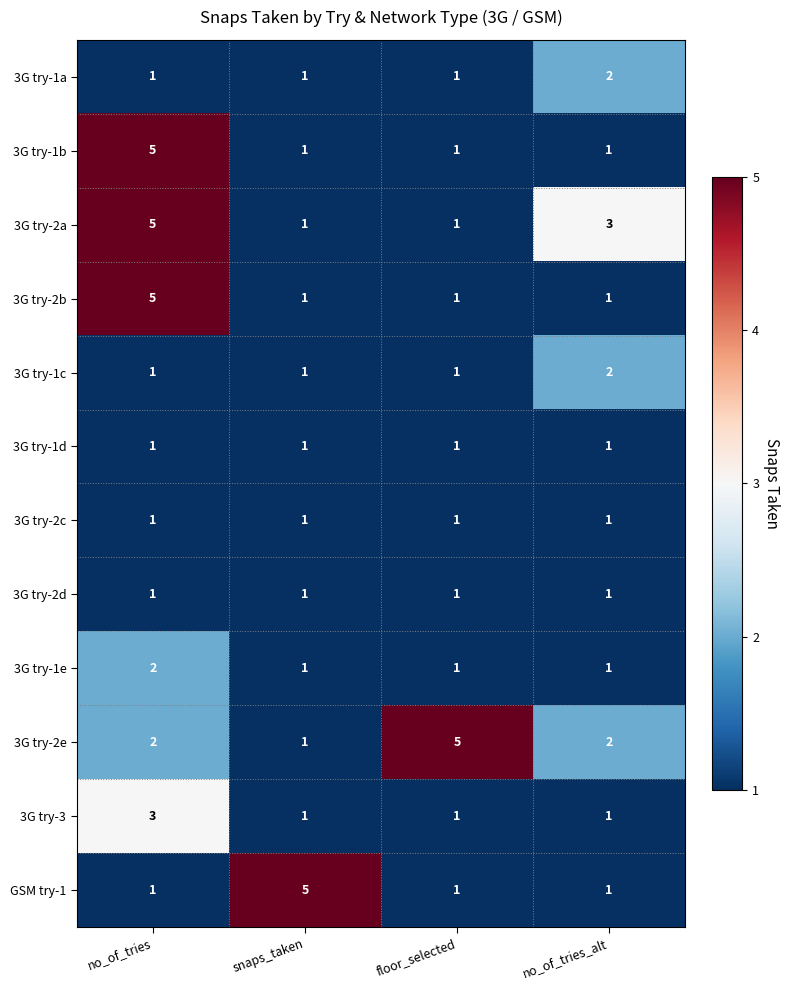

True or false: 3G try-2a has a value of 3 at no_of_tries_alt.

True